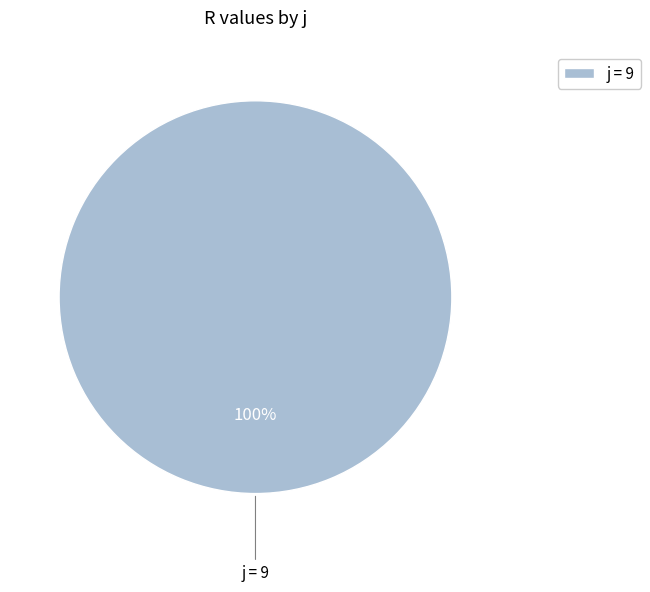

Is it true that j = 9 is 95% of the pie?

False